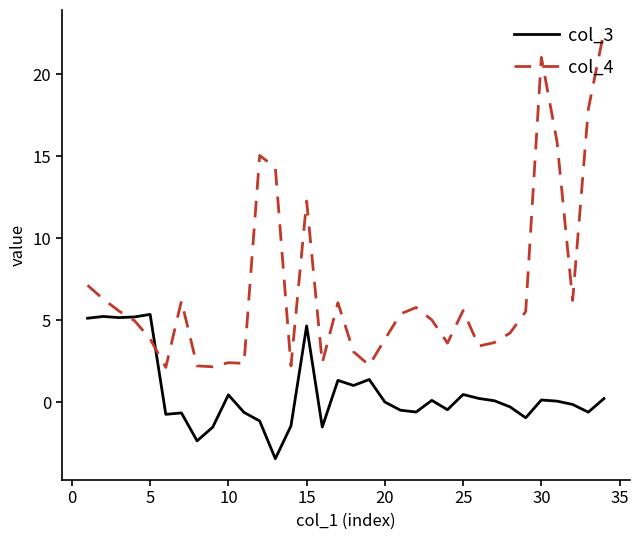

Does the chart display data point markers on the line(s)?

No